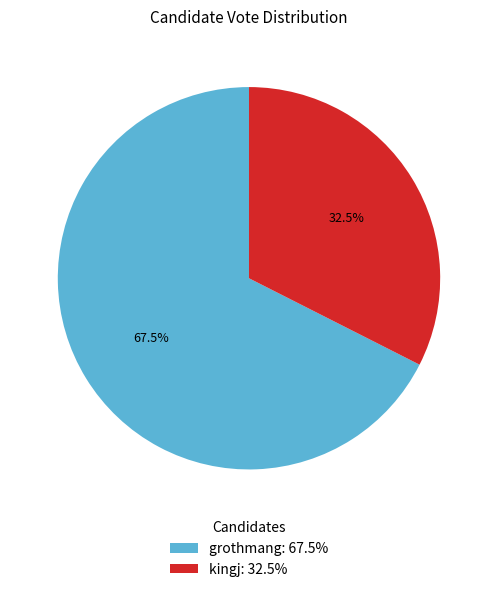

Which category has the biggest portion of the pie?

grothmang: 67.5%